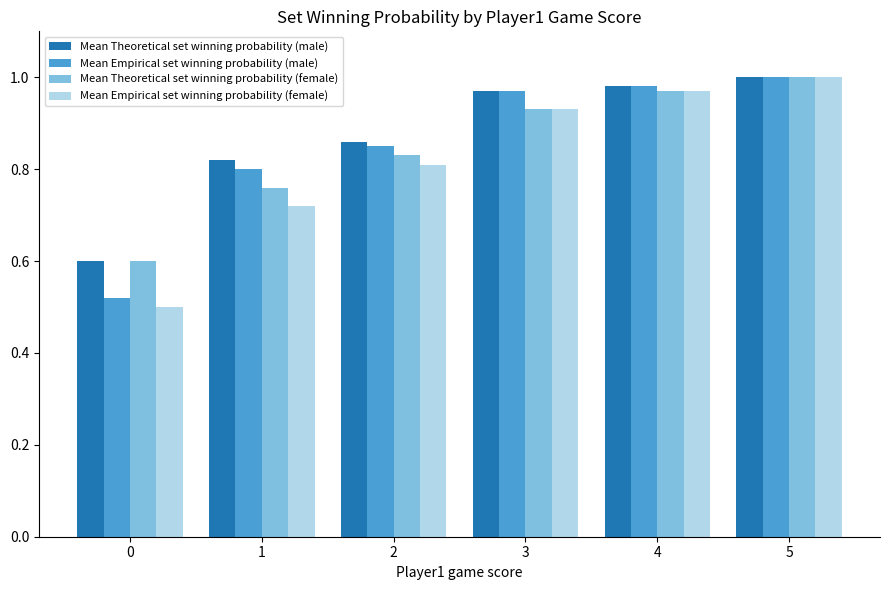

Count the number of data series in this chart.

4